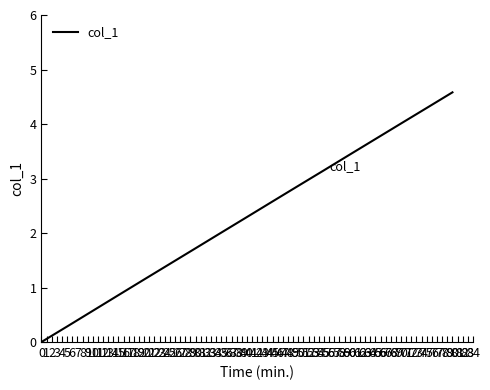

At which label is the value closest to 2?

35